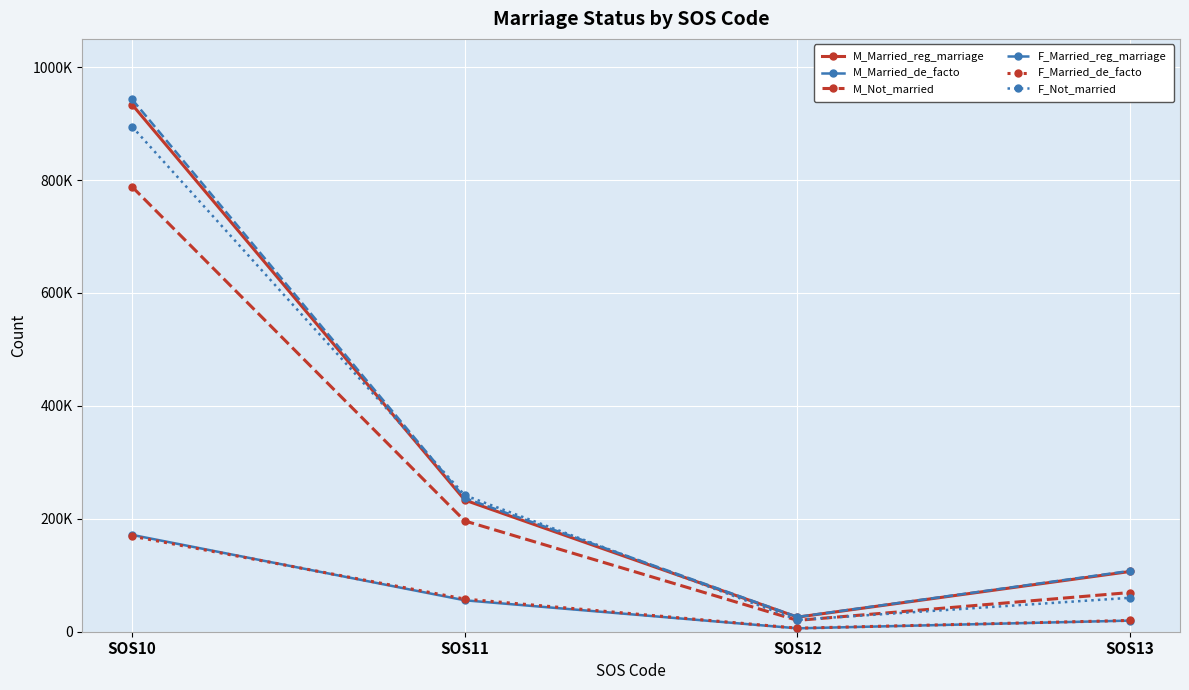

True or false: M_Married_de_facto and F_Married_reg_marriage intersect in this chart.

False